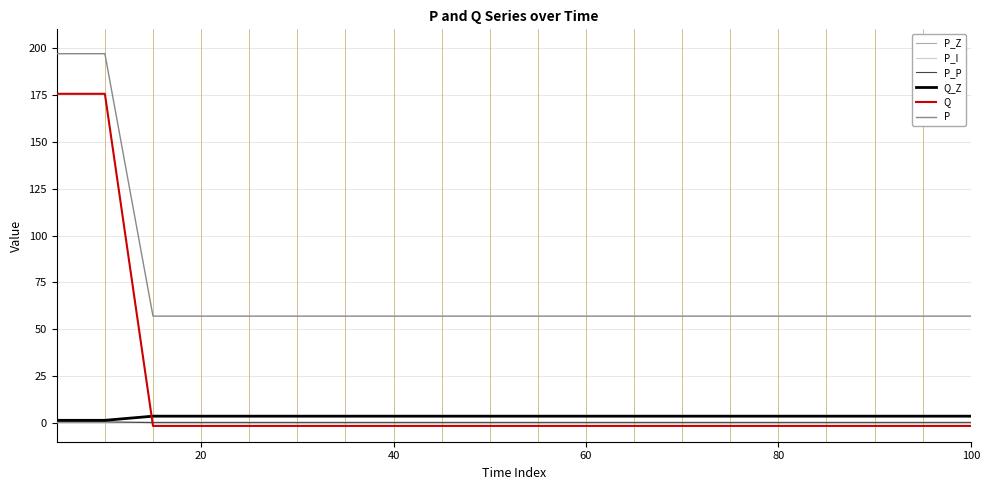

Which series has the largest range (max minus min)?

Q